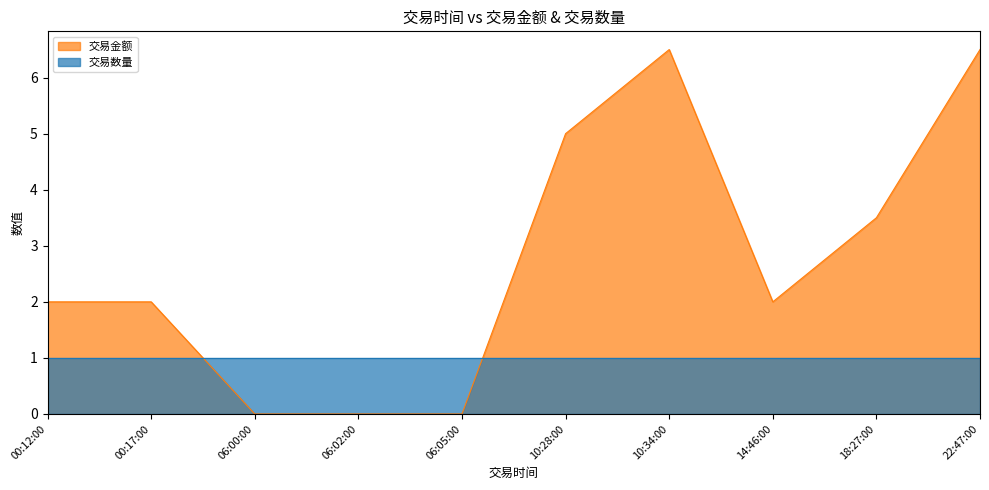

What is the approximate value at 00:17:00?

2.0